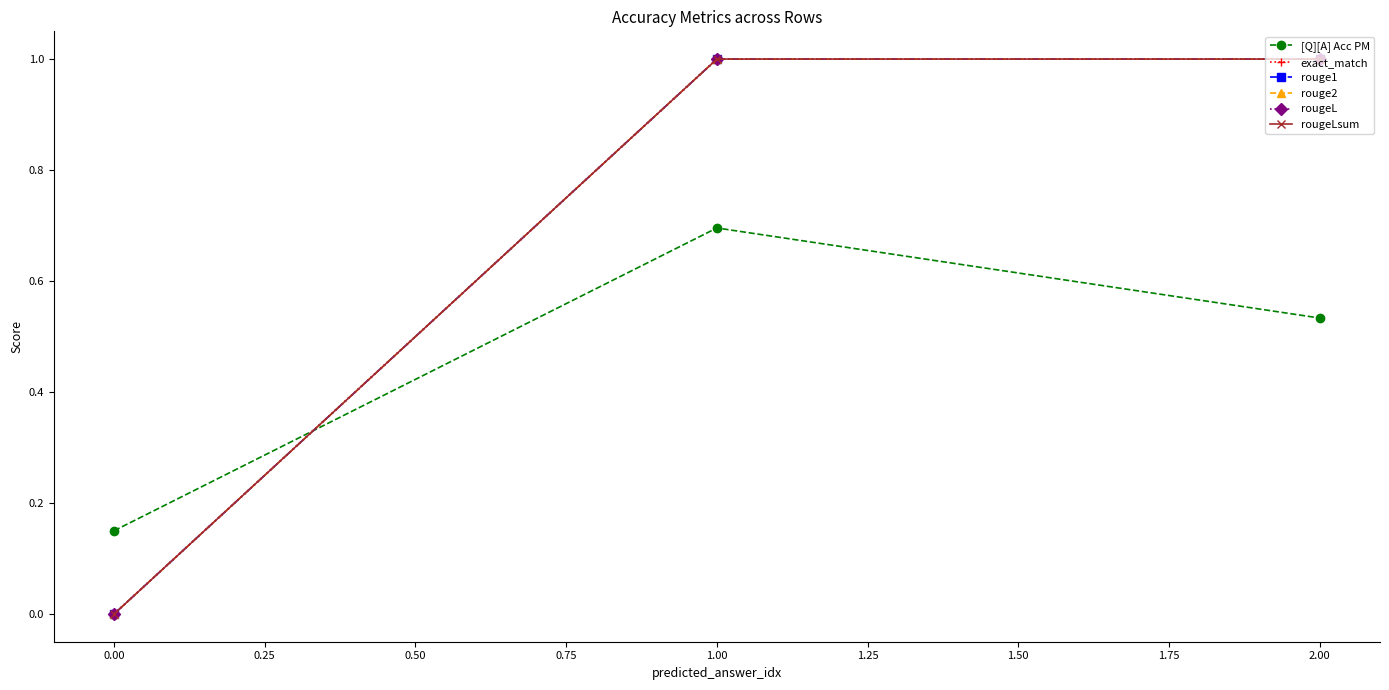

Does the chart have visible grid lines?

No